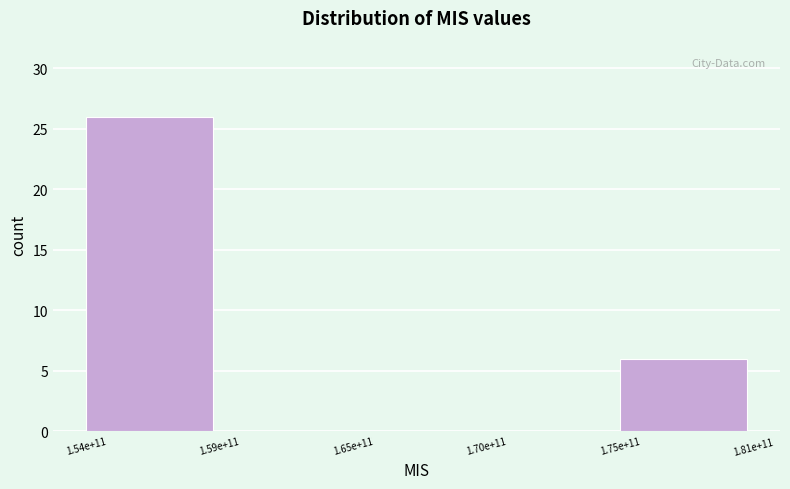

Reading left to right, transcribe all the data shown in this chart.

1.54e+11=26	1.59e+11=0	1.65e+11=0	1.70e+11=0	1.75e+11=6